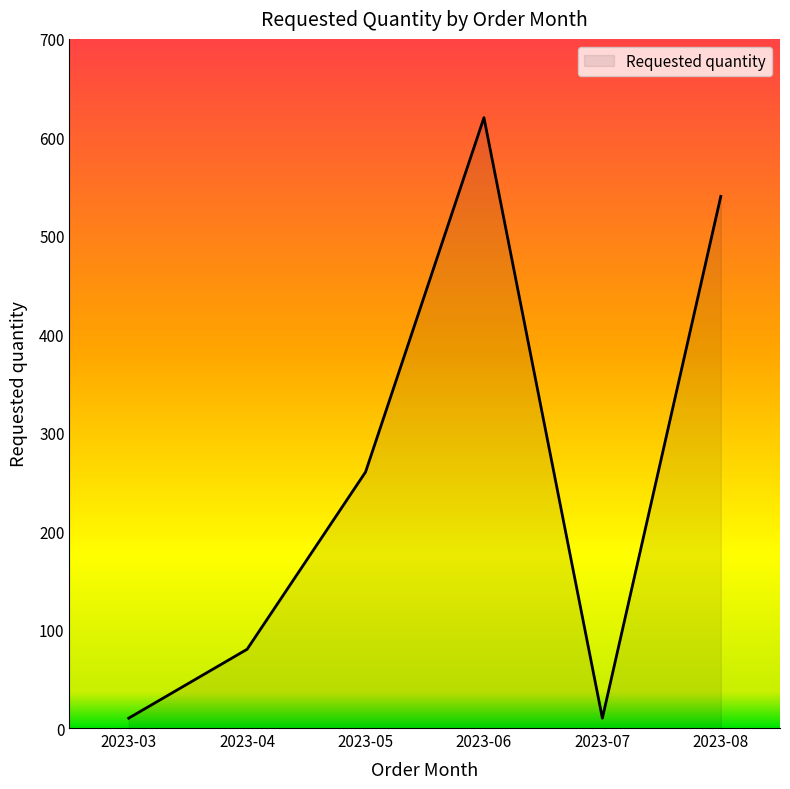

List the labels in order of value, smallest first.

2023-03, 2023-07, 2023-04, 2023-05, 2023-08, 2023-06